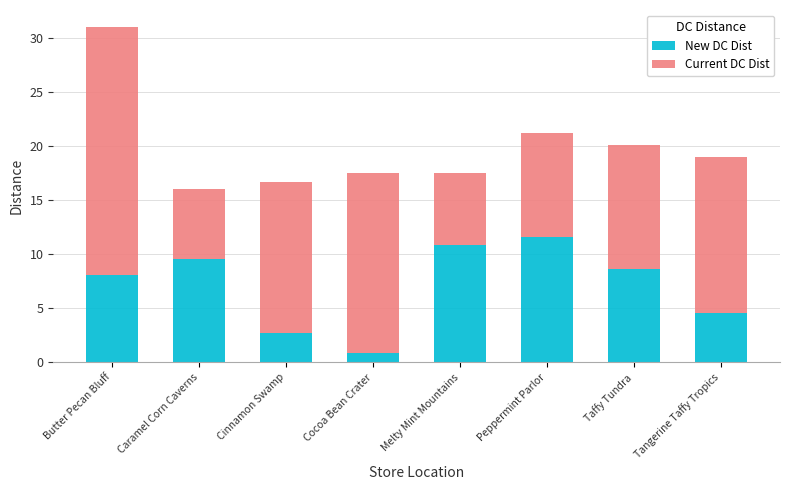

What is the average value of the New DC Dist series?

7.1